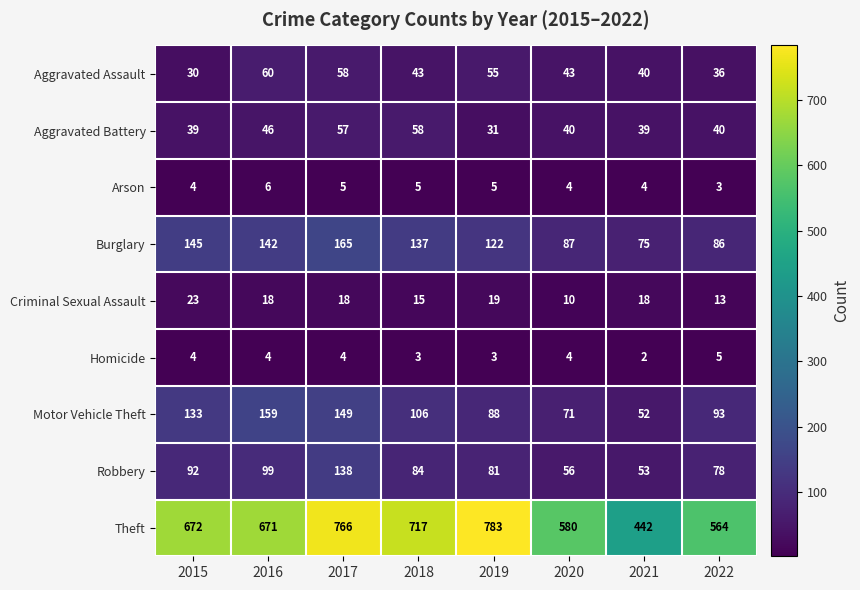

The Criminal Sexual Assault series shows 33 at 2015. True or false?

False